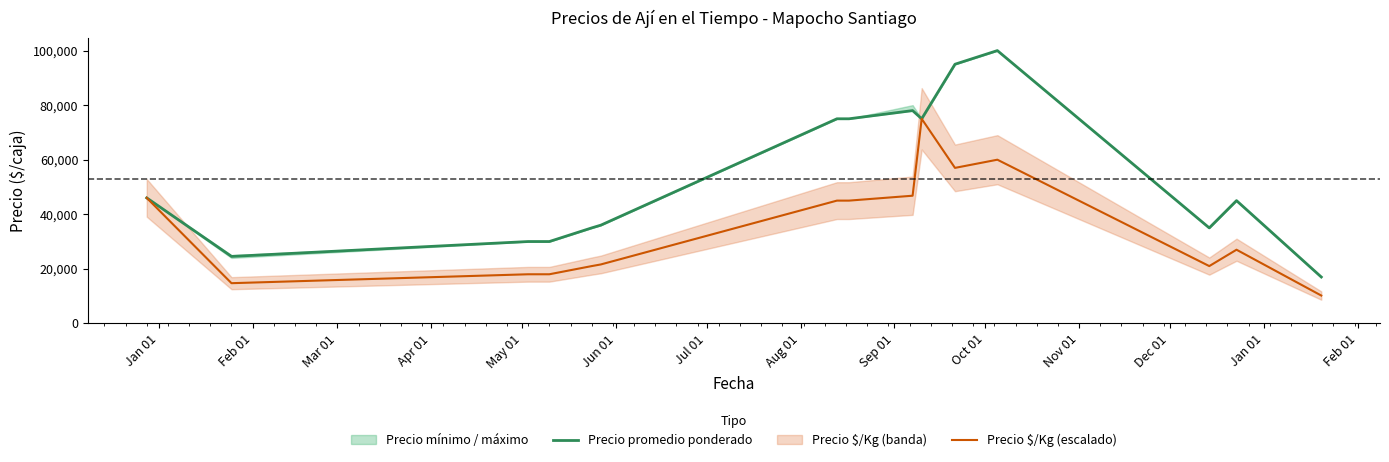

What is the highest value of the Precio promedio ponderado series?

100000